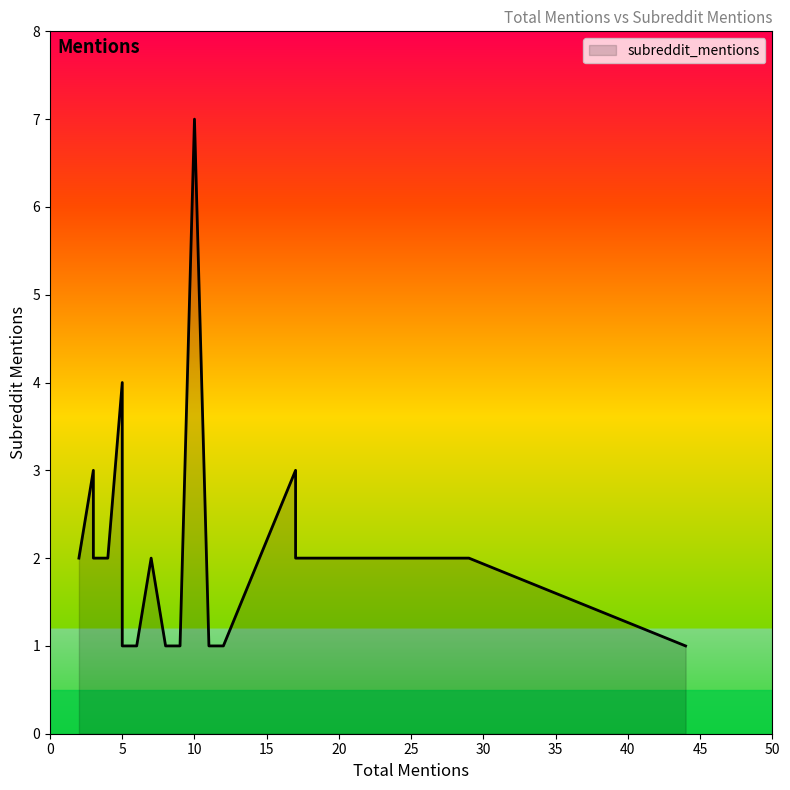

Between 4 and 3, which is larger?

3